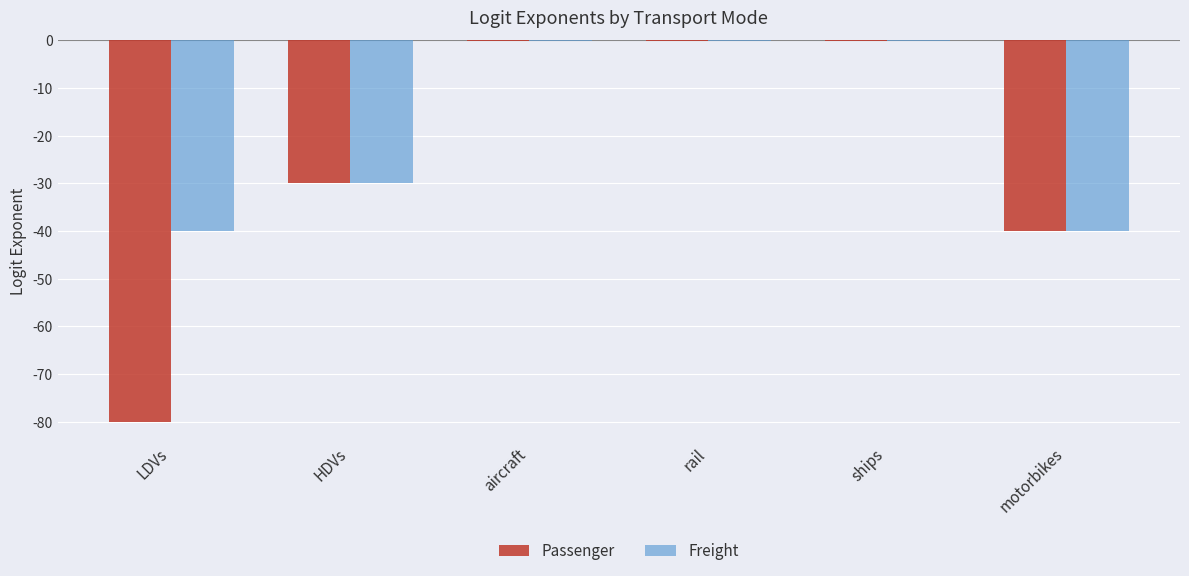

Which series has the largest total across all categories?

Freight